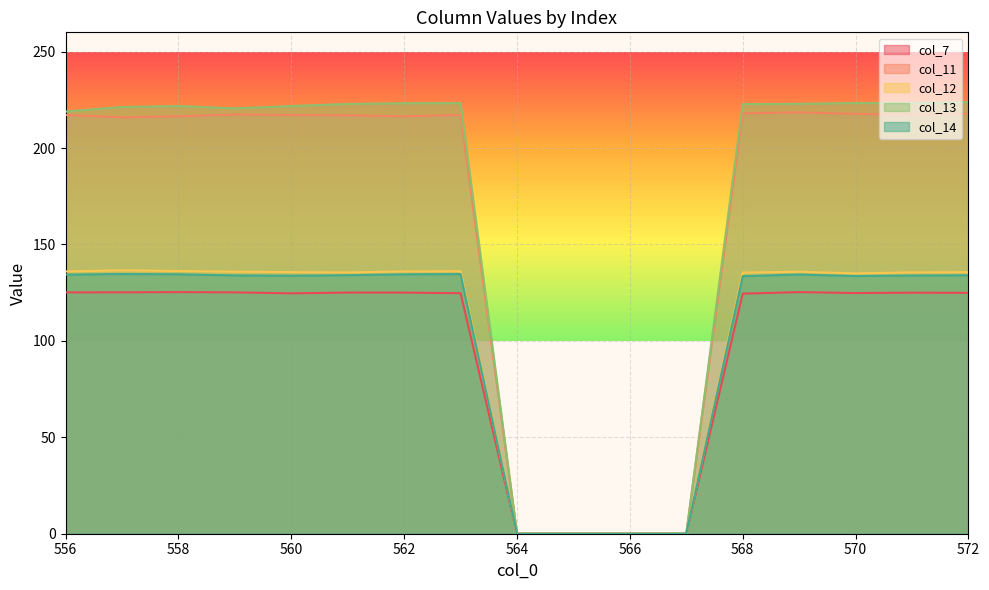

At which category does the chart reach its peak across all series?

572